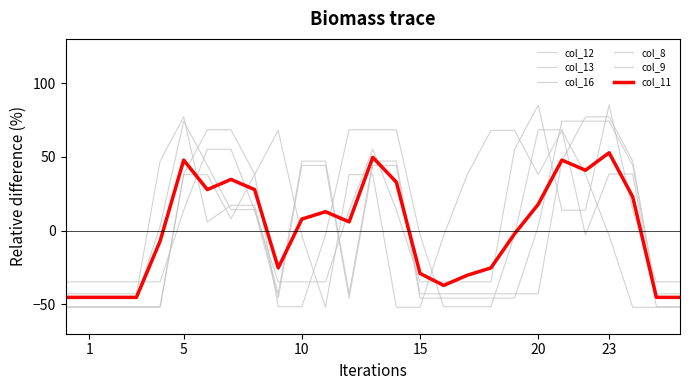

How many negative values does the col_16 series have?

14